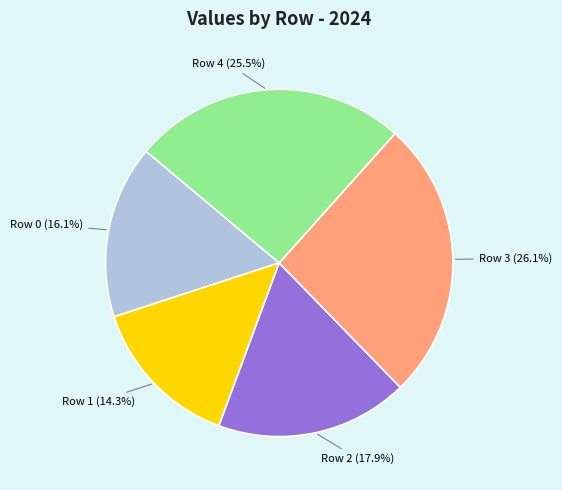

Is there any slice that represents more than half of the pie?

No